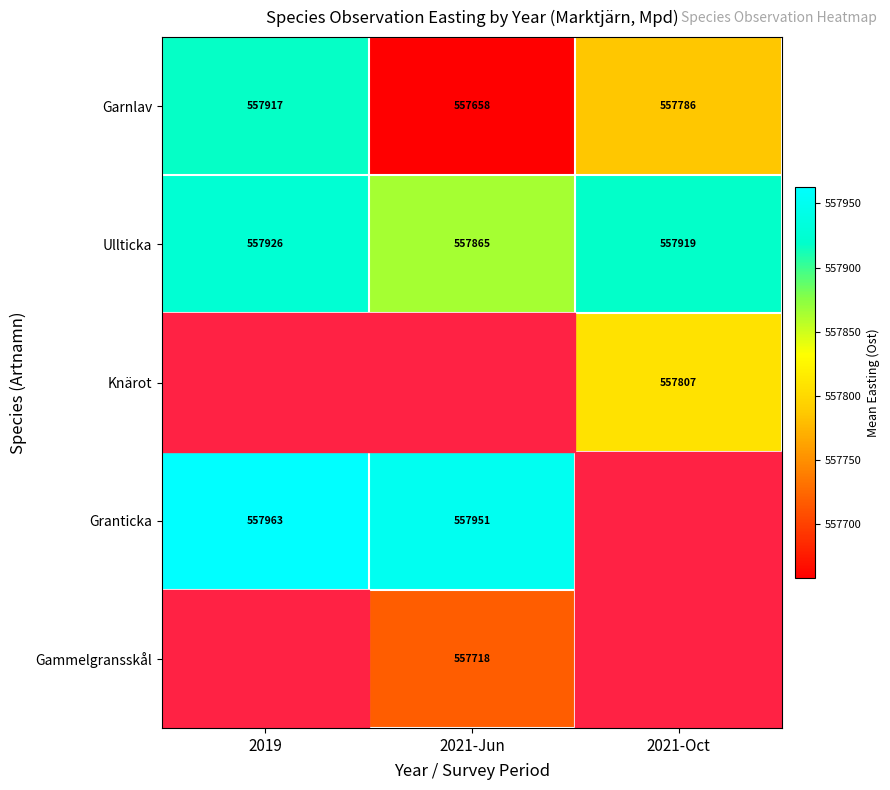

The value of Ullticka at 2021-Jun is 282871.6. True or false?

False